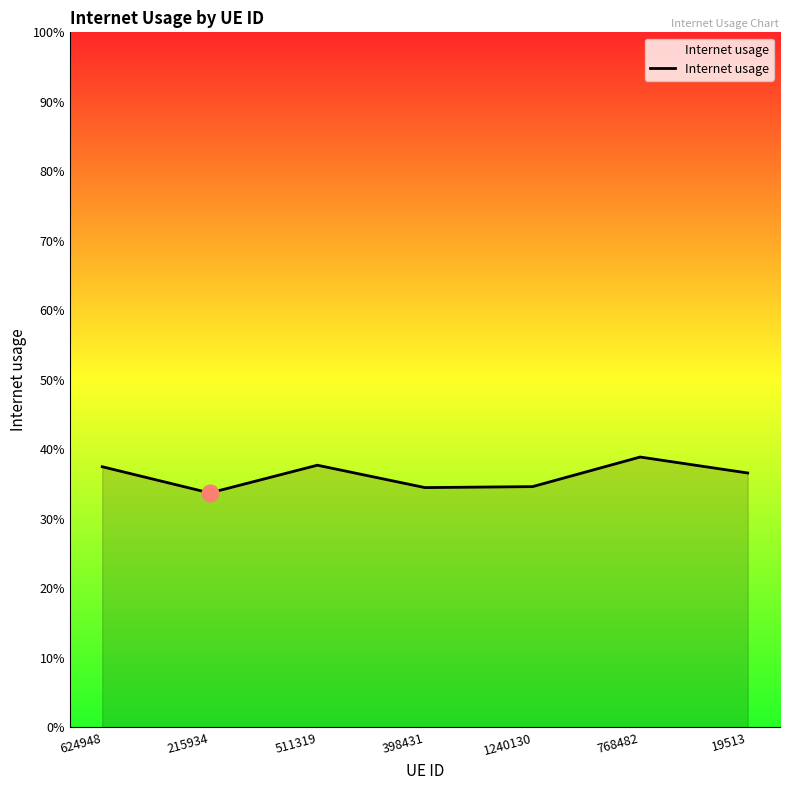

Does the chart have visible grid lines?

No